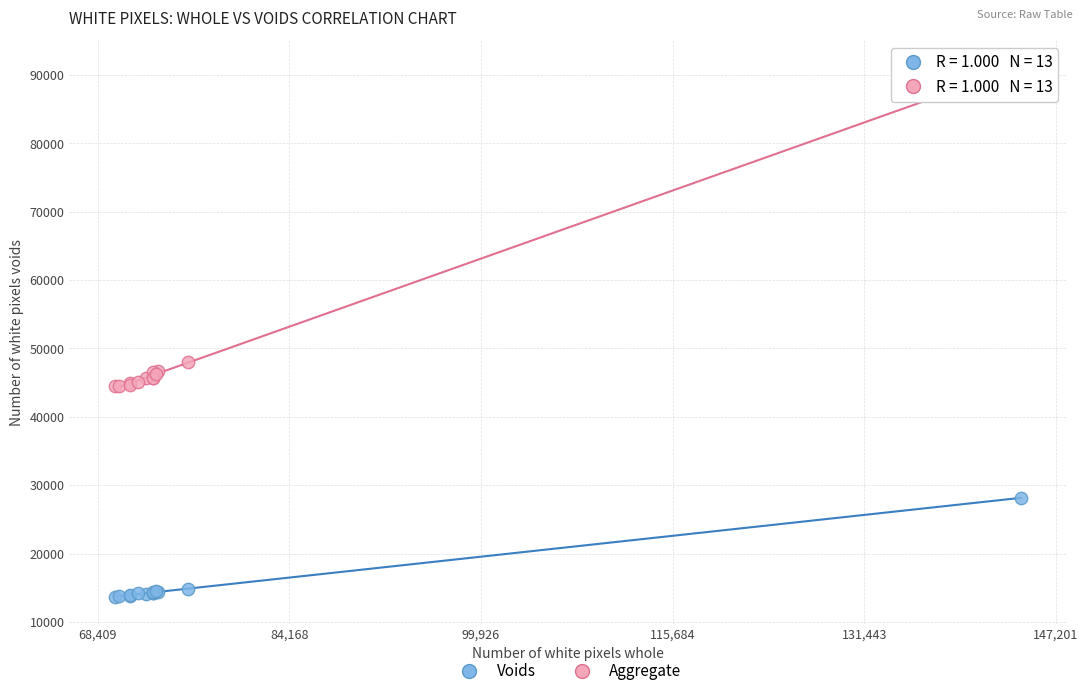

In the Aggregate series, what Y value is closest to 67822?

48042